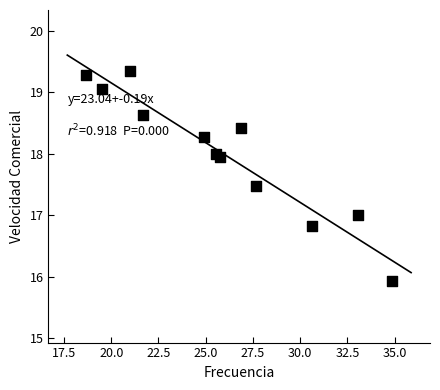

What is the average Y value?

18.0